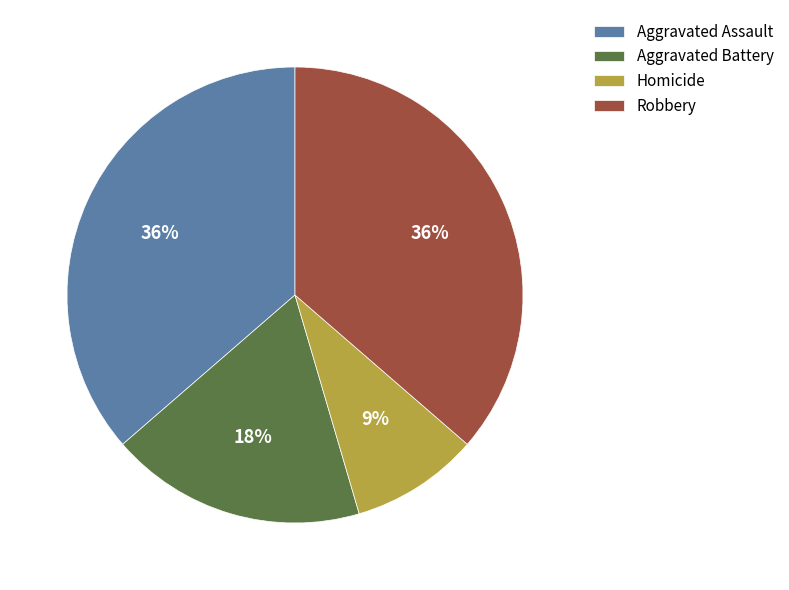

Do Aggravated Assault and Robbery together represent more than half of the pie?

Yes